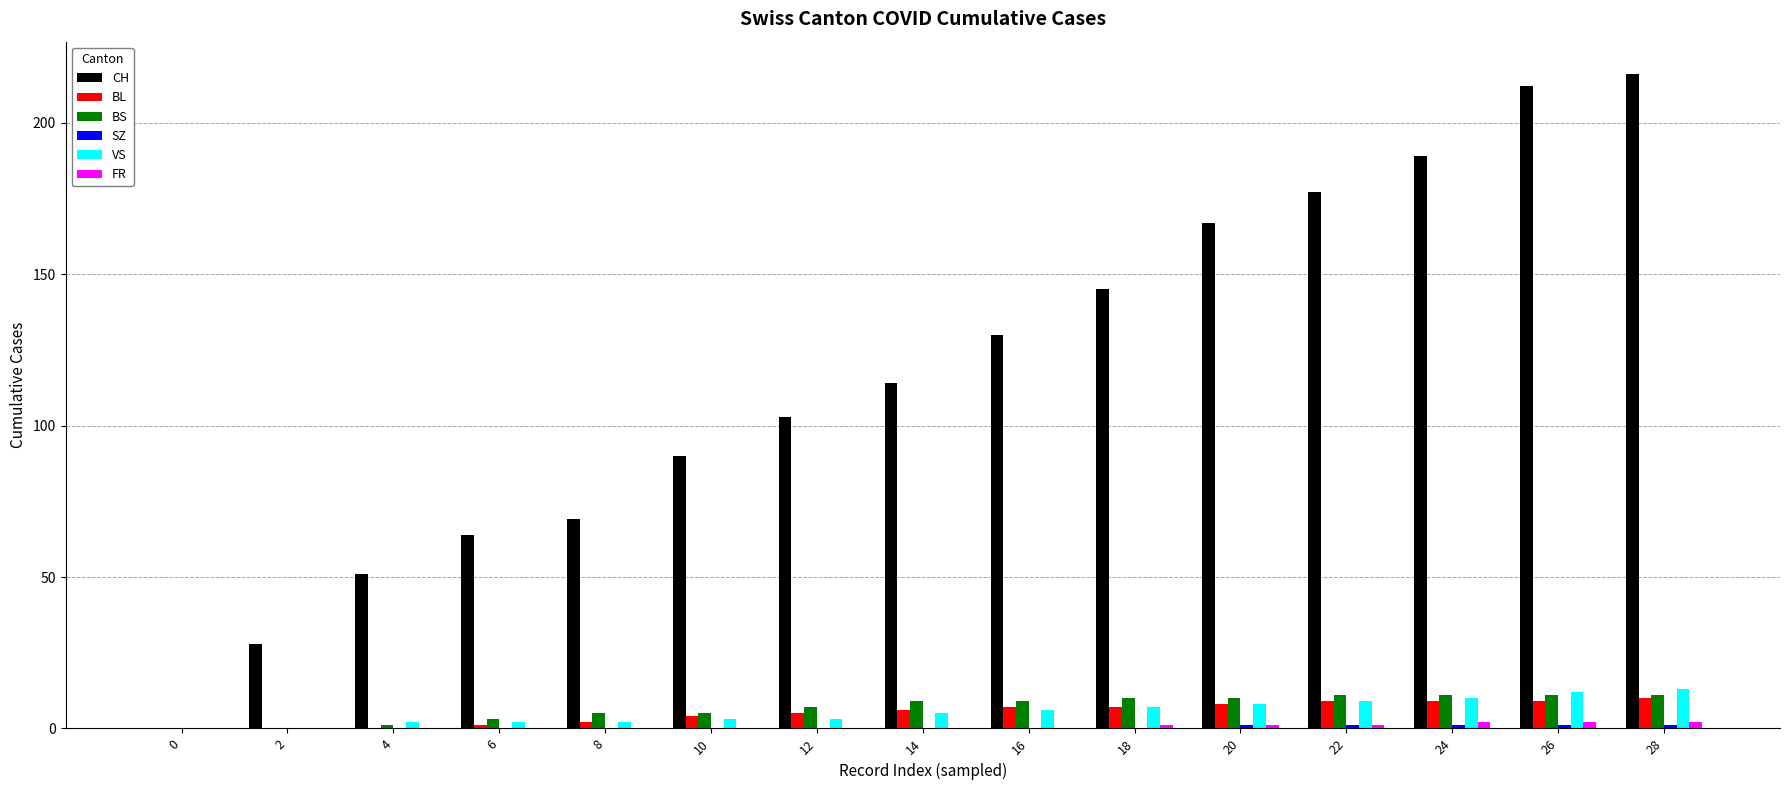

Is the value of BL at 12 greater than the value of VS at 26?

No